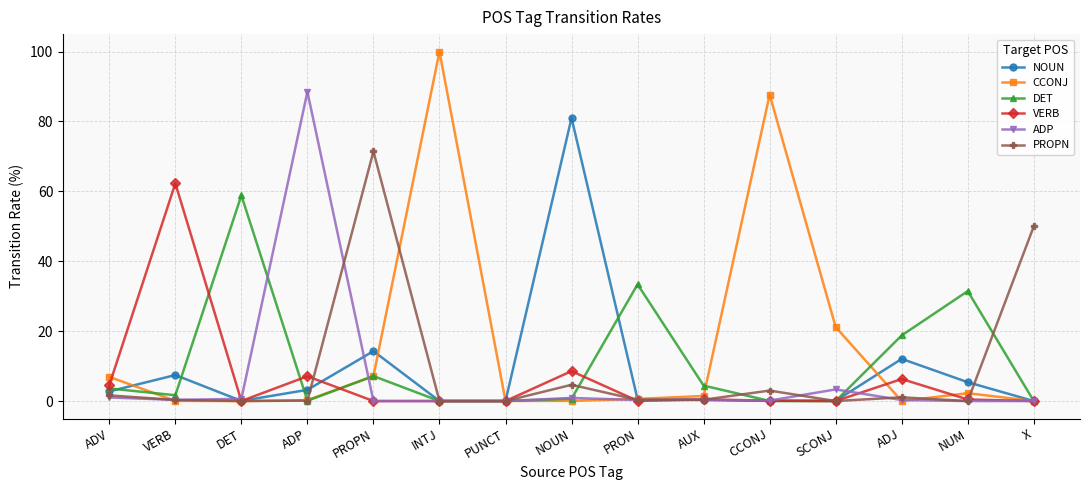

Which series has the largest range (max minus min)?

CCONJ